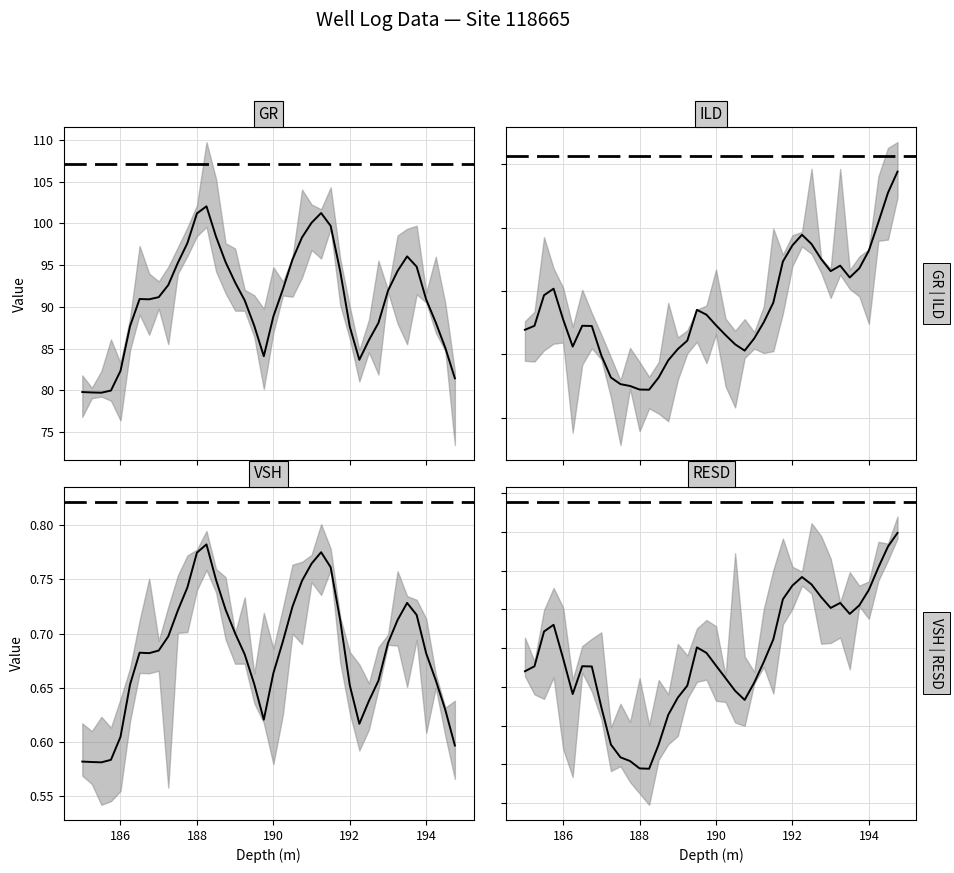

True or false: GR has a value of 38.8 at 194.

False